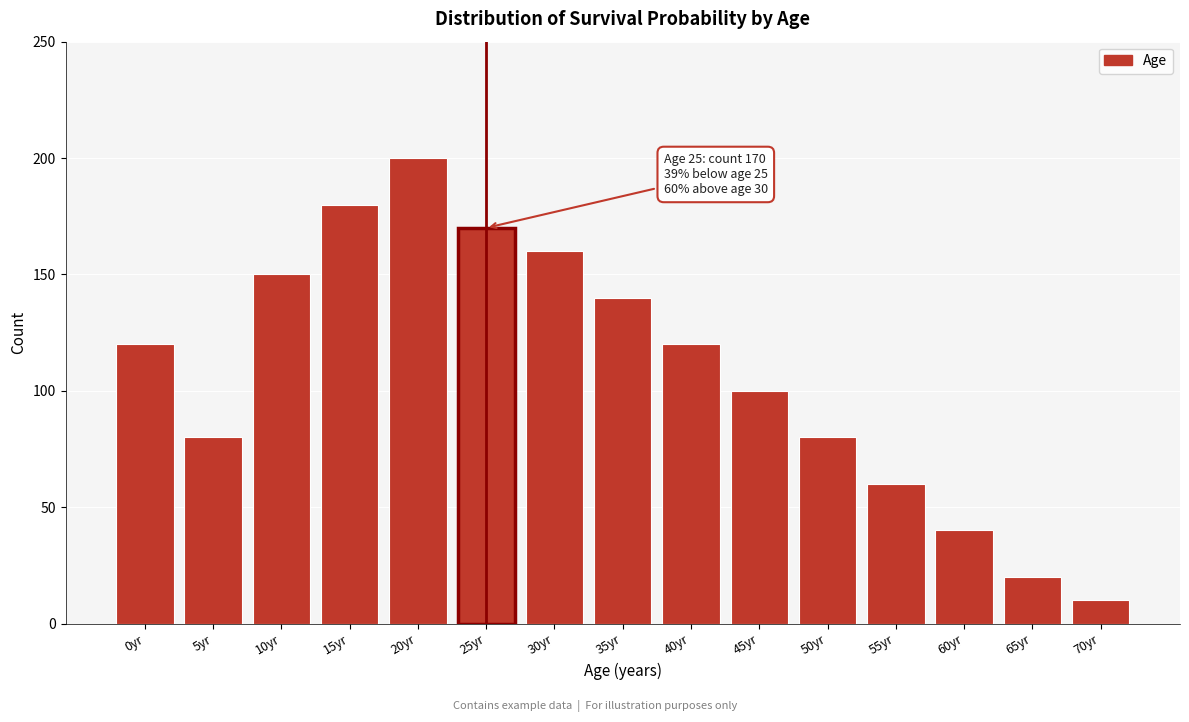

Reading right to left, what are all the values shown in this chart?

70yr=10	65yr=20	60yr=40	55yr=60	50yr=80	45yr=100	40yr=120	35yr=140	30yr=160	25yr=170	20yr=200	15yr=180	10yr=150	5yr=80	0yr=120